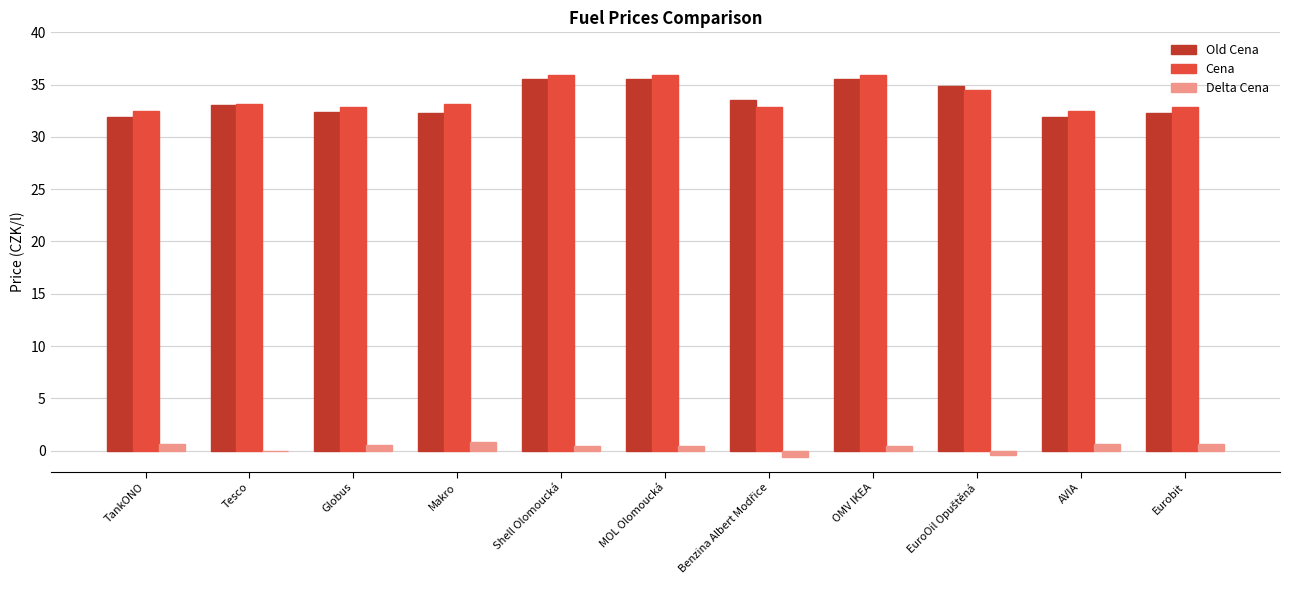

What is the greatest value displayed?

35.9